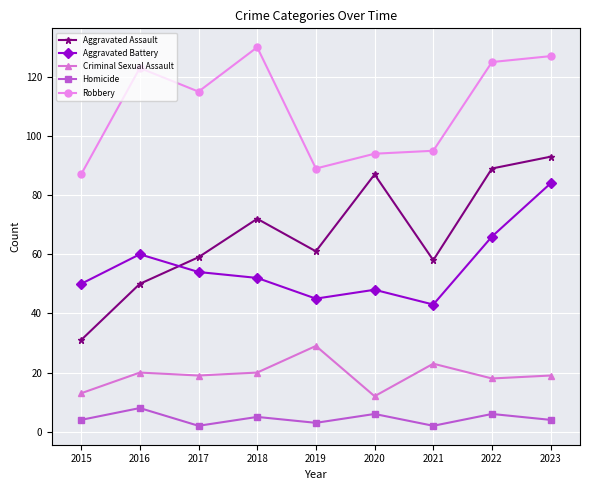

True or false: Criminal Sexual Assault and Aggravated Battery intersect in this chart.

False